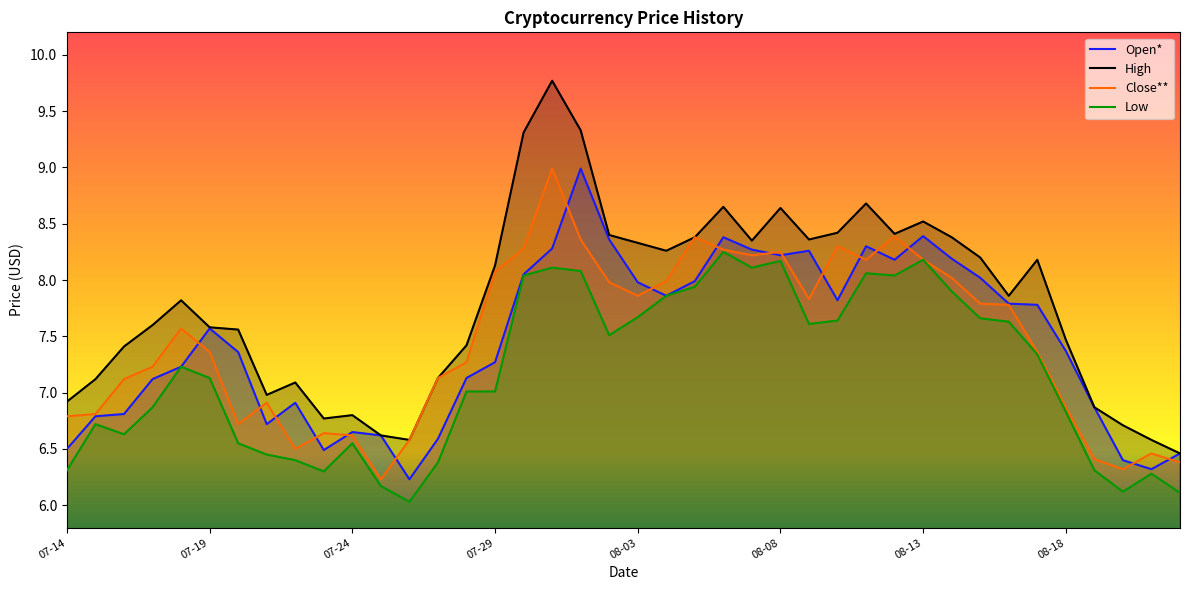

What is the label of the 19th point from the left?

2022-08-01